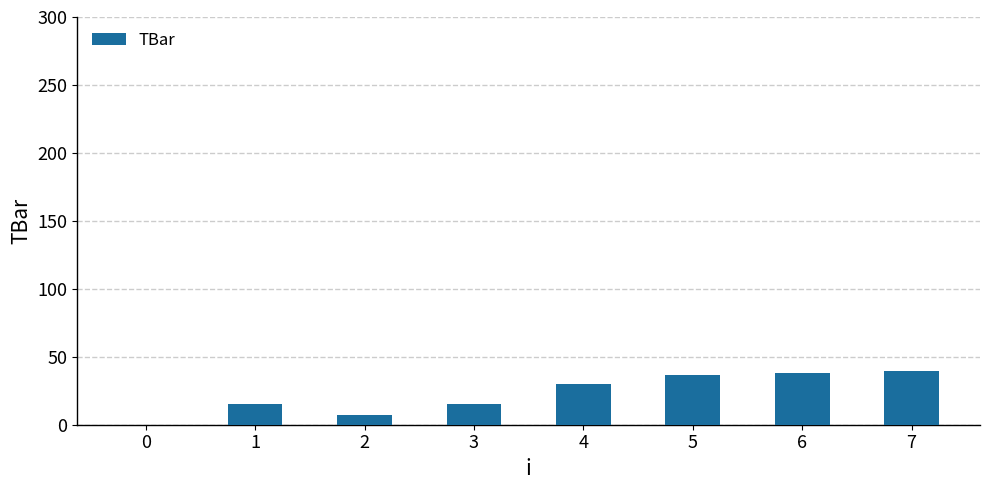

Does the chart contain stacked bars?

No